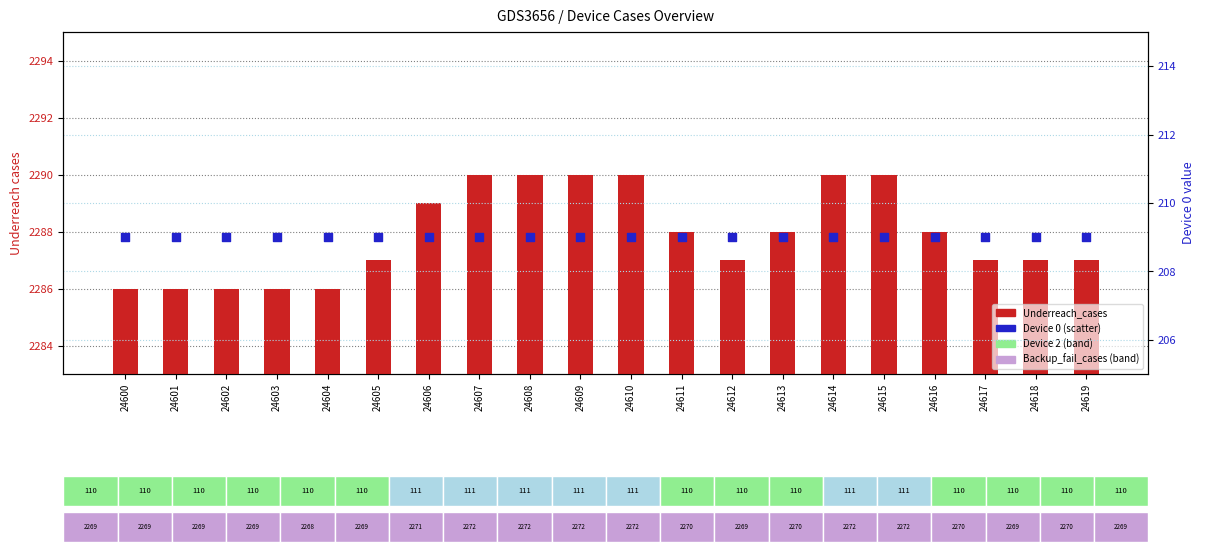

Which series contains the lowest Y value?

Device 0